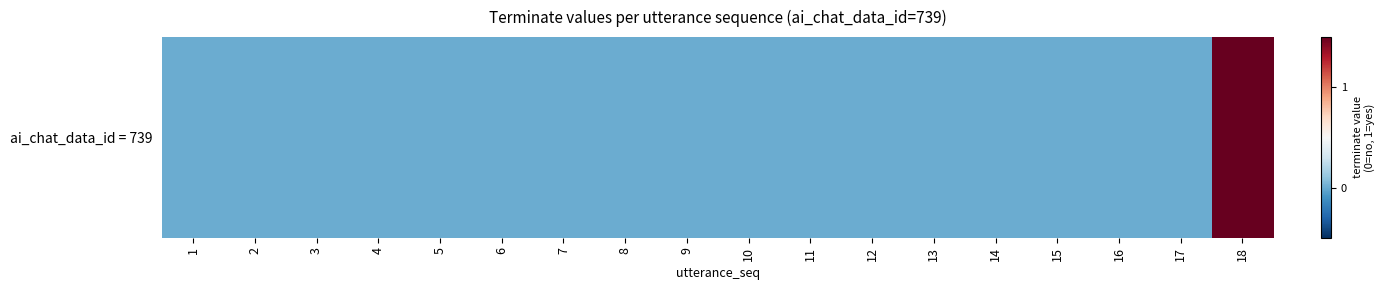

What is the maximum value shown in the chart?

0.8